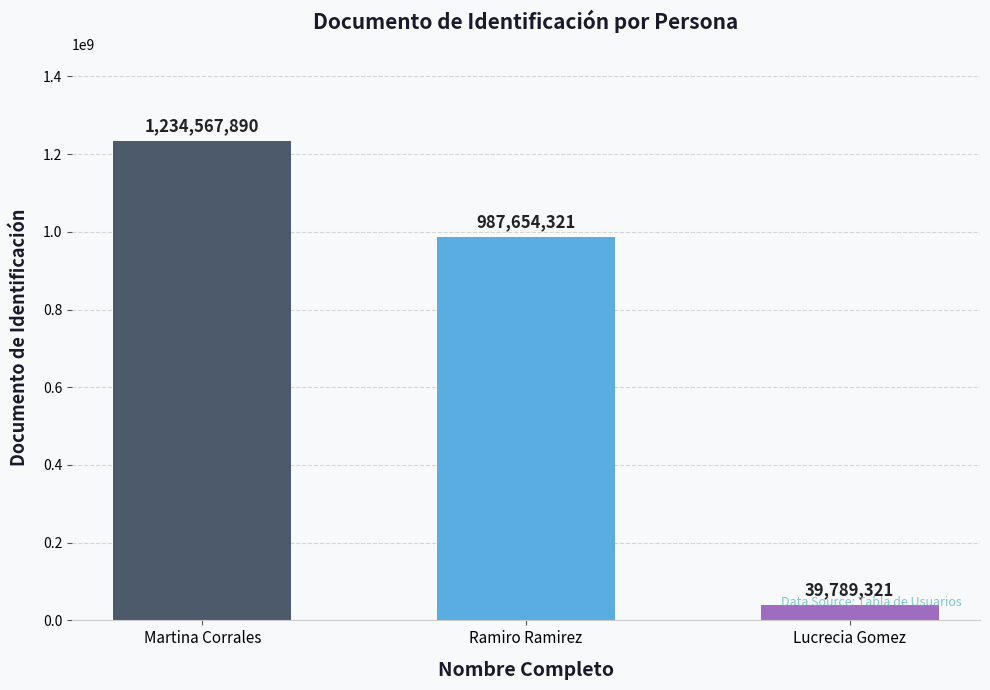

Reading right to left, extract all data points from this chart.

39789321	987654321	1234567890